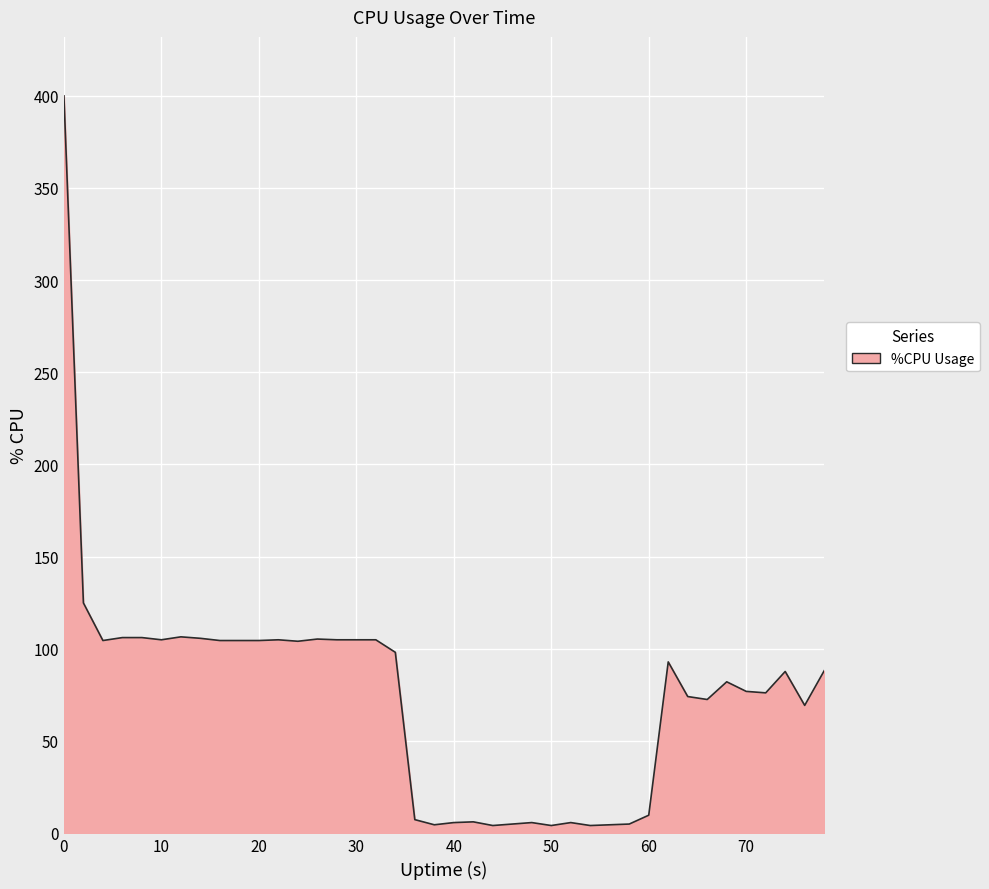

What is the maximum value shown in the chart?

400.0